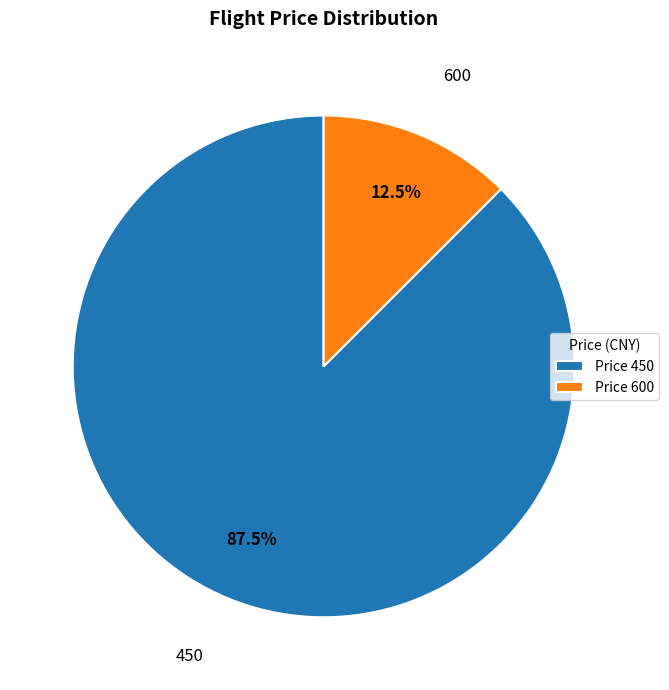

What is the total percentage of Price 450 and Price 600?

100.0%